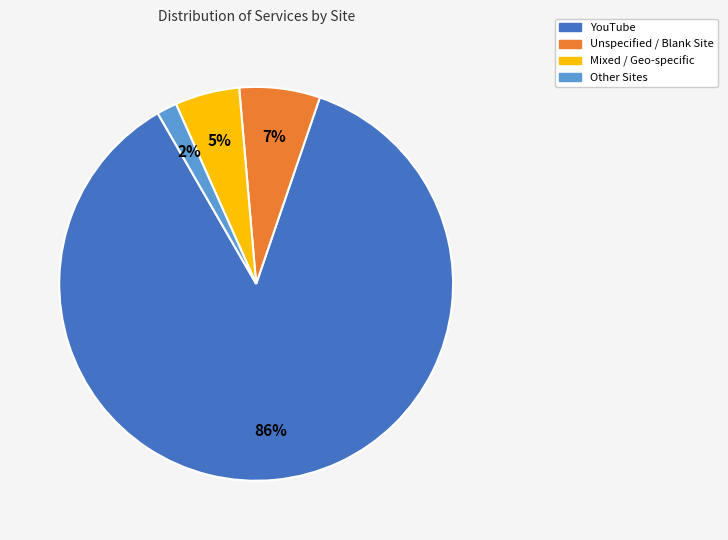

To the nearest percent, what is the average slice percentage?

25%